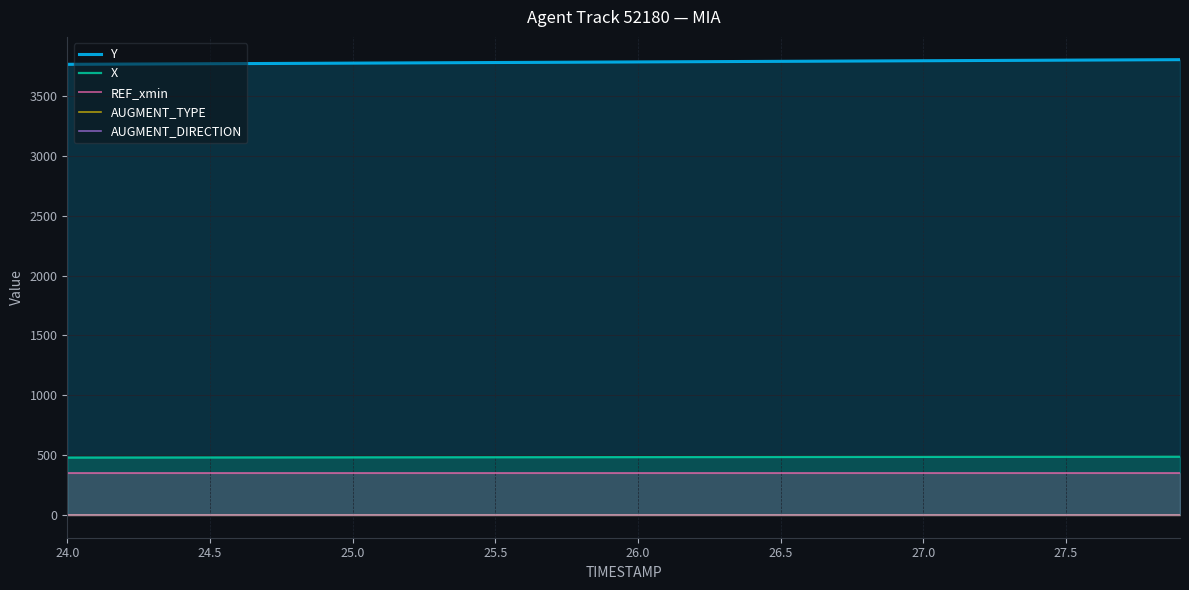

True or false: REF_xmin and Y intersect in this chart.

False